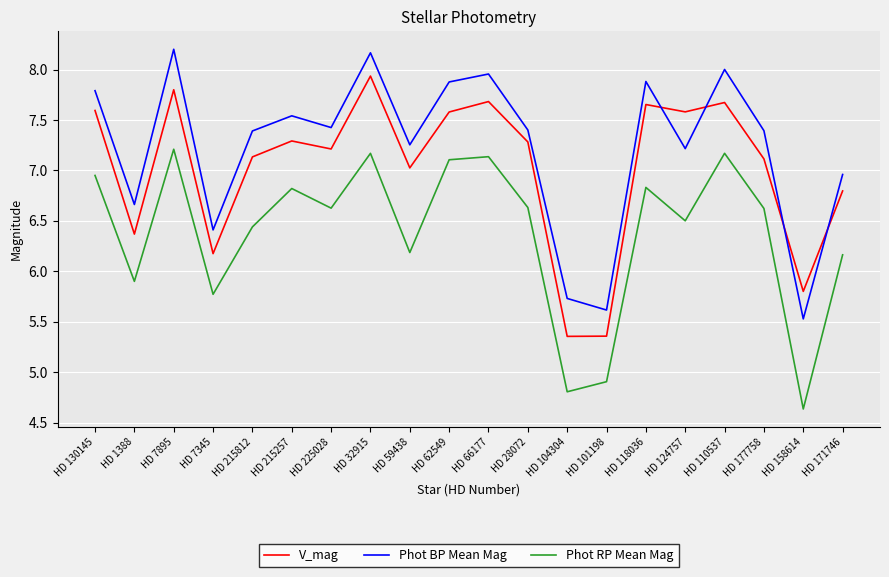

What is the minimum value for Phot RP Mean Mag?

4.6